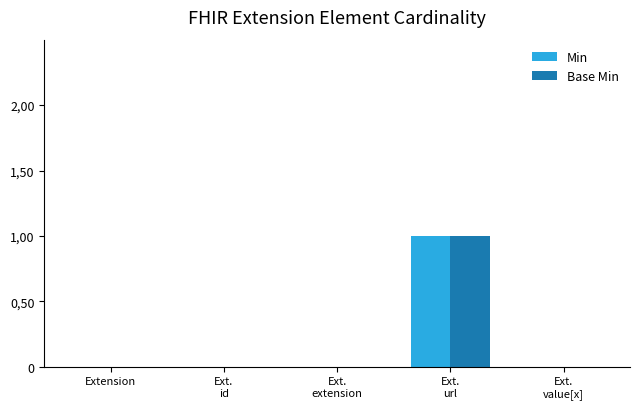

What are all the series names shown in the legend?

Min, Base Min